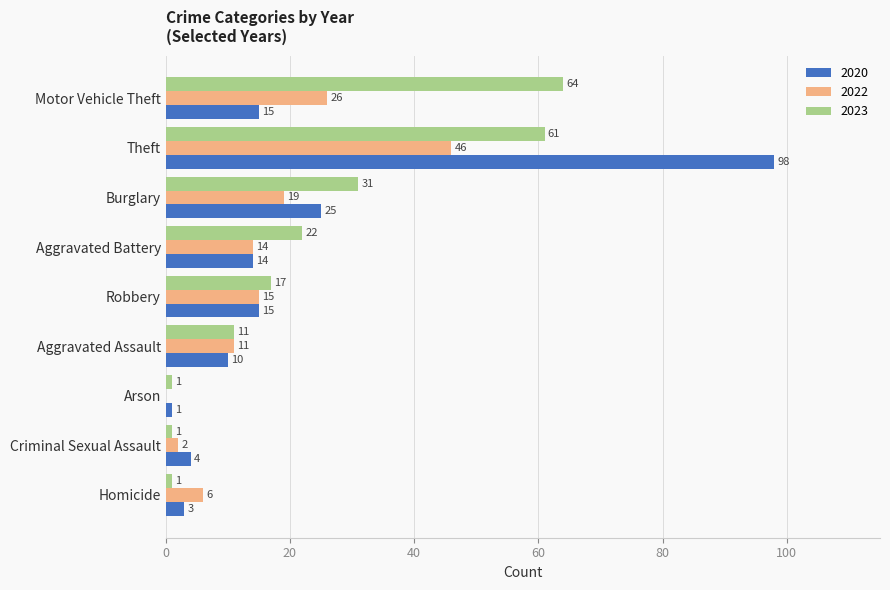

The 2020 series shows 25 at Burglary. True or false?

True